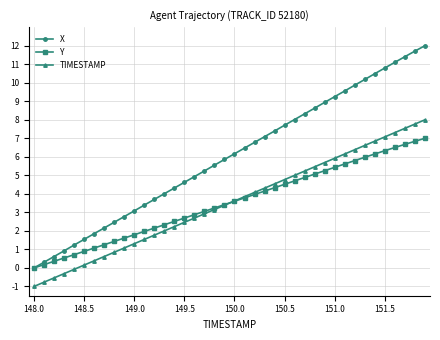

True or false: TIMESTAMP and X cross at least once.

False